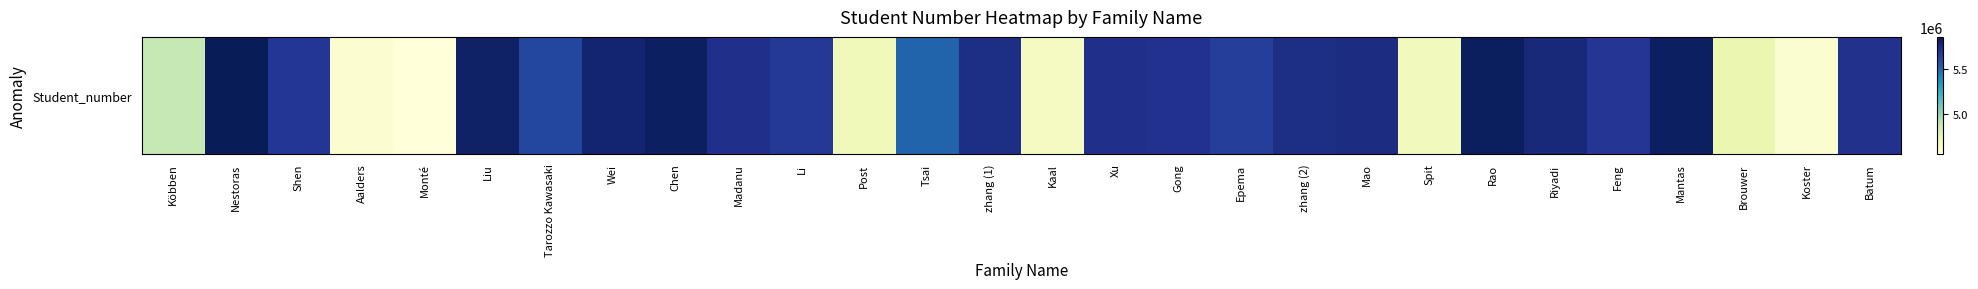

Is it true that the value at Feng is 9525931?

False